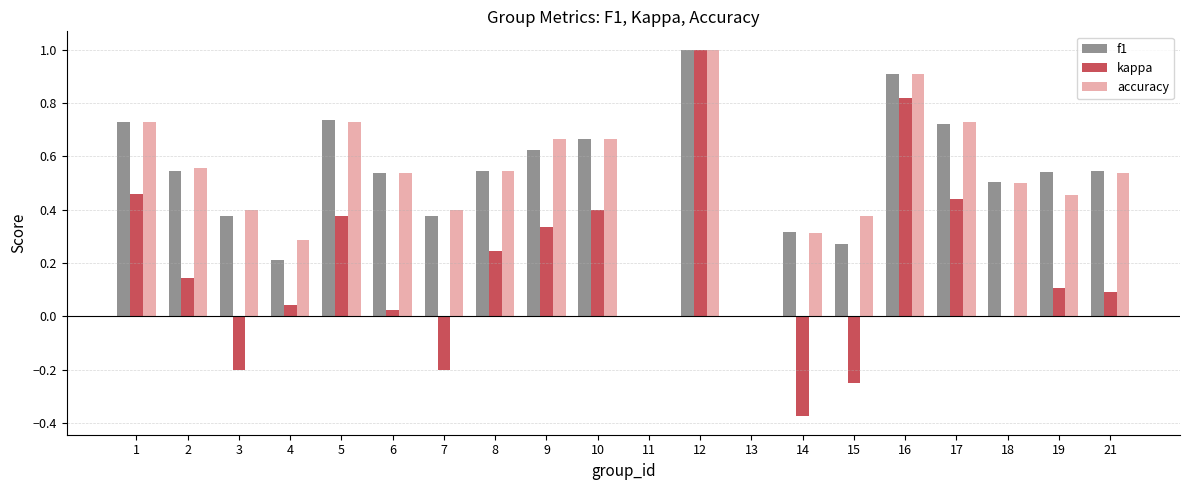

What is the sum of the f1 values at 19 and 9?

1.2